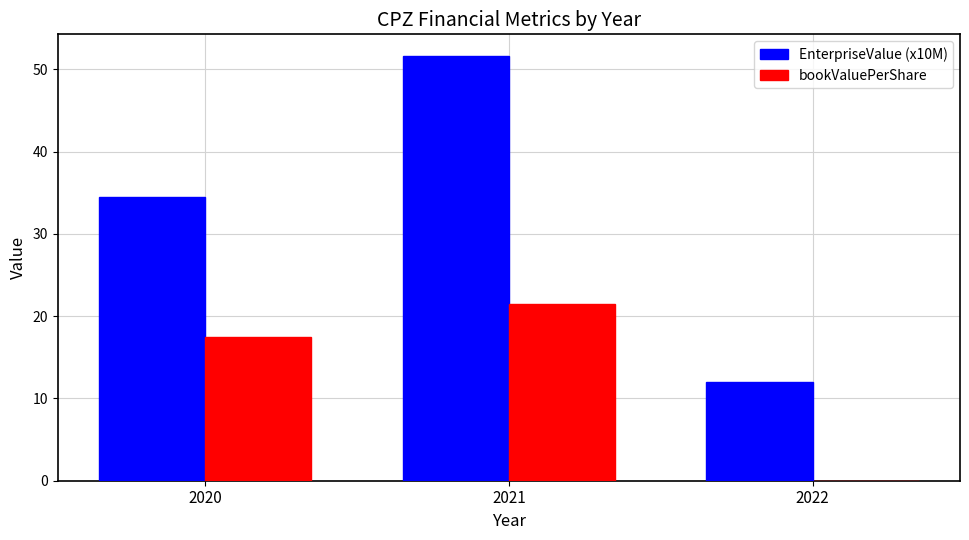

Reading right to left, transcribe all the data shown in this chart.

EnterpriseValue (x10M): 2022=12.0	2021=51.7	2020=34.5
bookValuePerShare: 2022=0.0	2021=21.5	2020=17.5